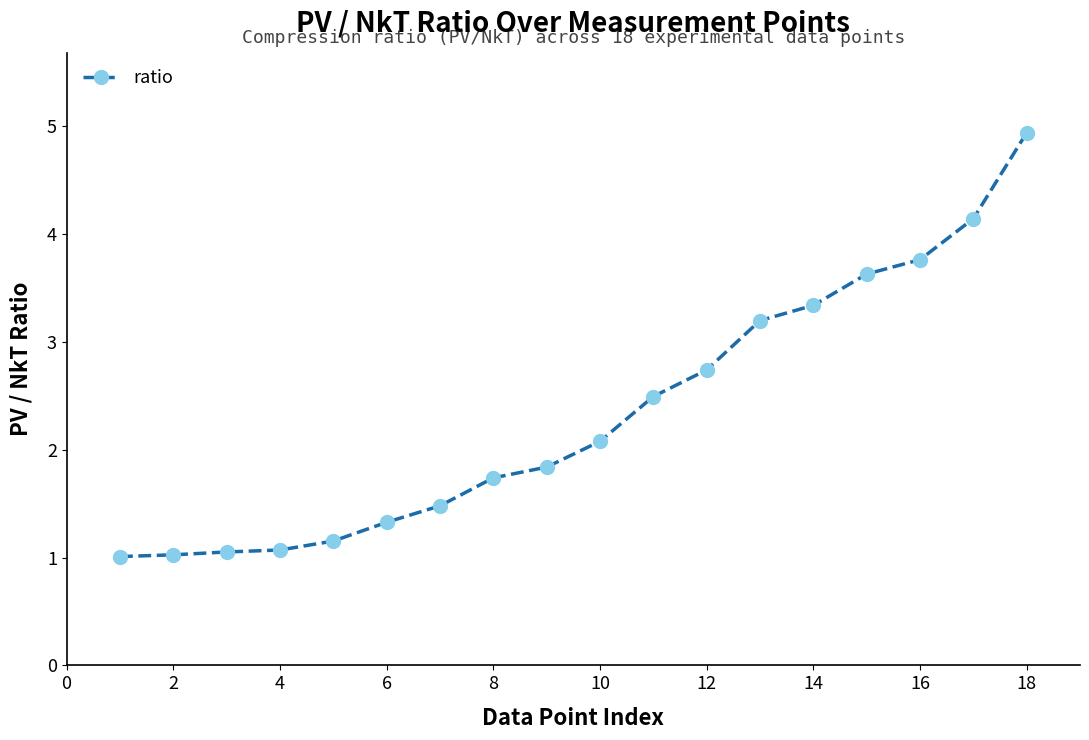

What is the value of the 4th point from the left?

1.1